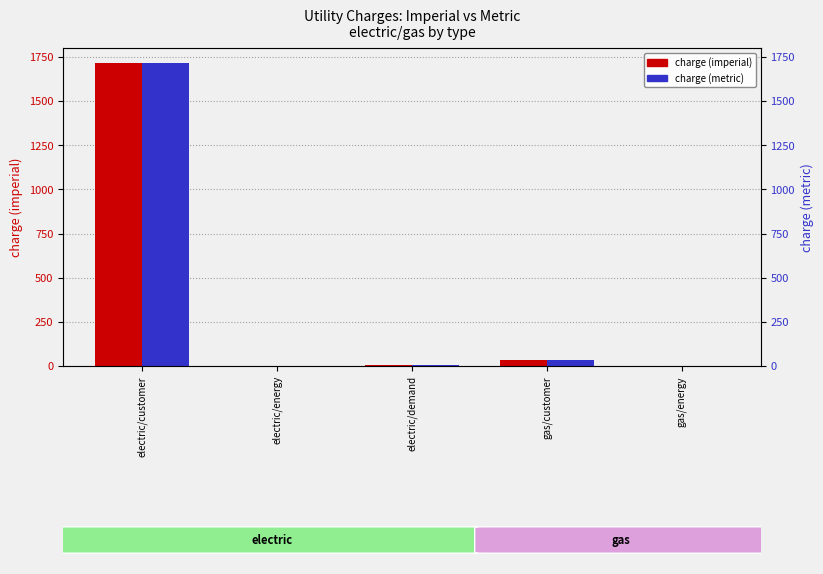

Is it true that charge (imperial) equals 1715.0 at electric/customer?

True